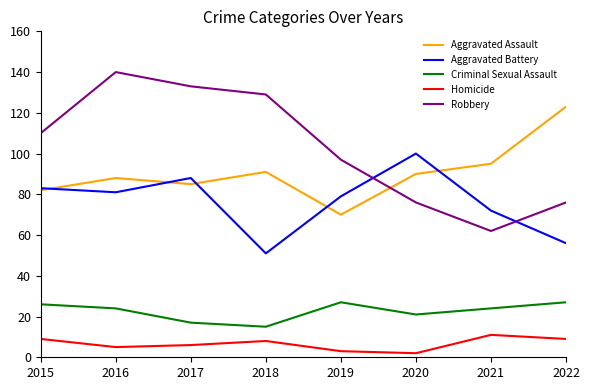

In Homicide, how many points are higher than both neighbors (excluding endpoints)?

2